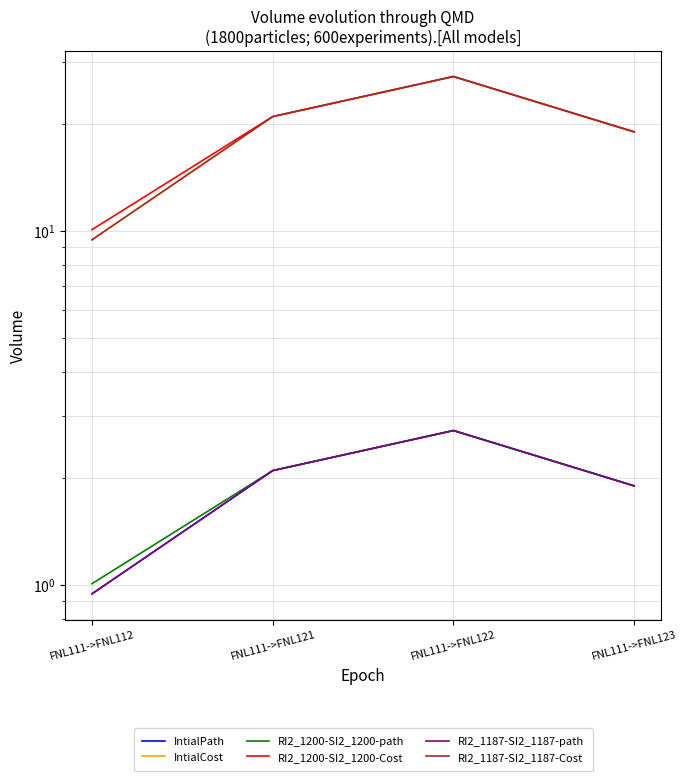

How many data points in RI2_1187-SI2_1187-Cost are less than 21?

2